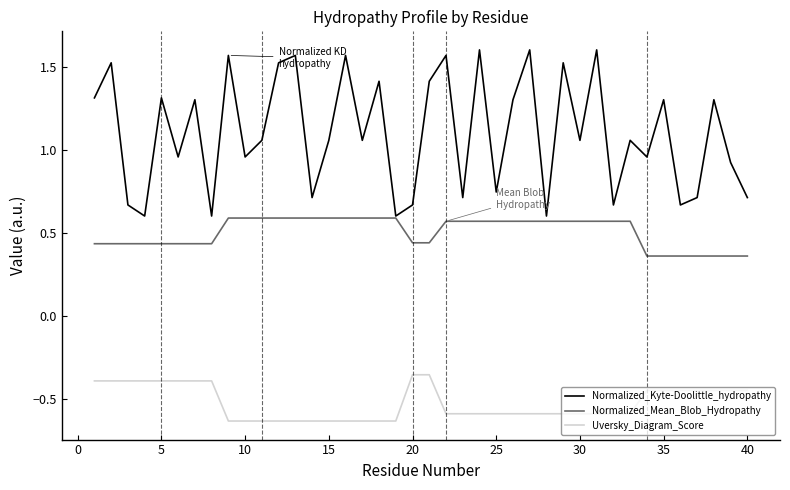

Rank the series by their maximum value, from highest to lowest.

Normalized_Kyte-Doolittle_hydropathy, Normalized_Mean_Blob_Hydropathy, Uversky_Diagram_Score